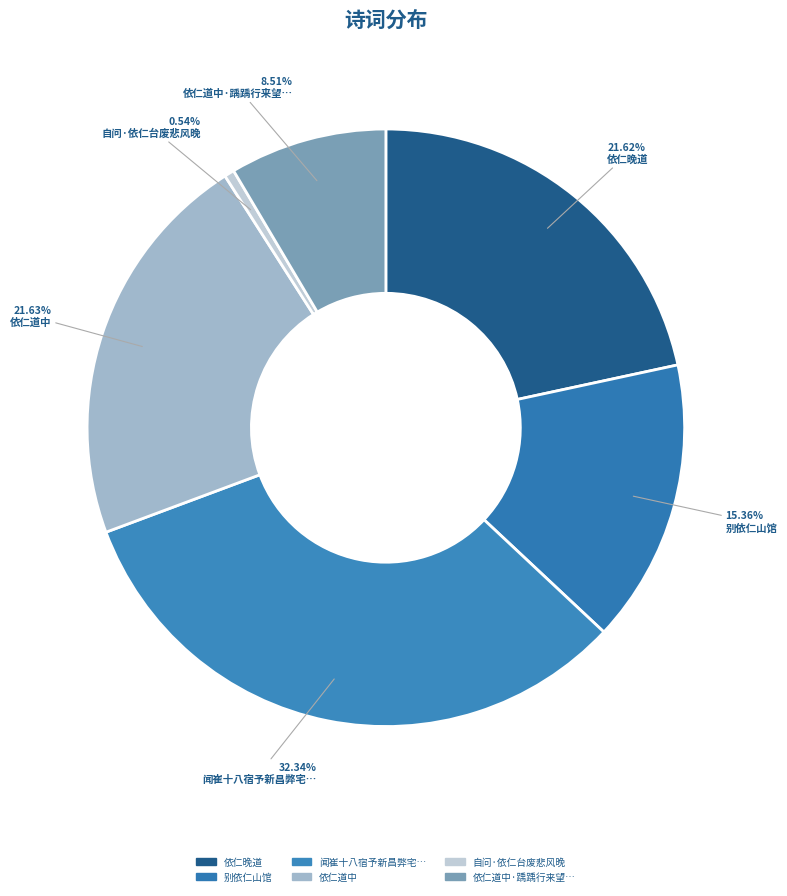

Is there any slice that represents more than half of the pie?

No